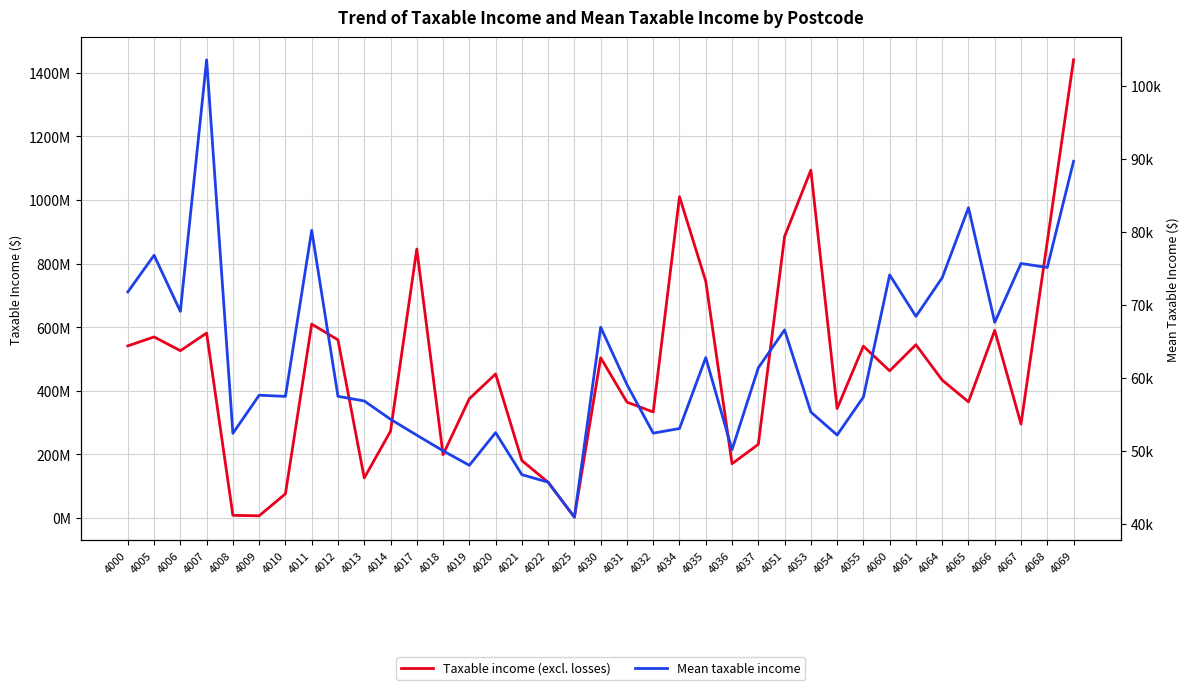

Read the Mean taxable income value at 4067, to the nearest 10.

75640